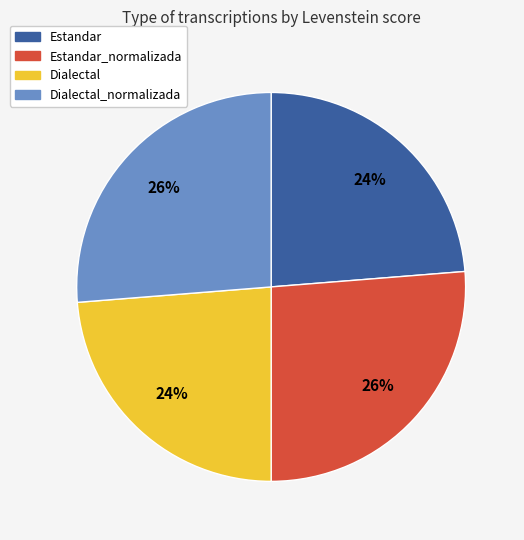

Is Dialectal_normalizada the majority of the pie?

No